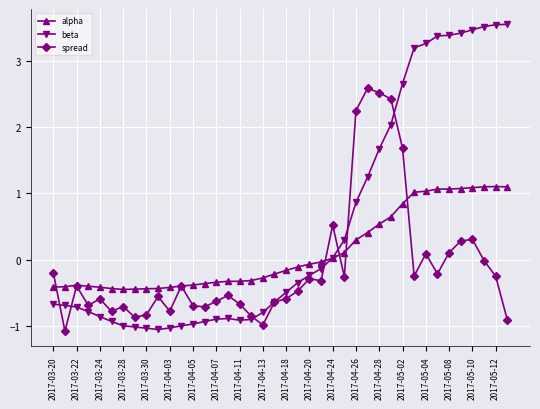

Which series has the largest total across all categories?

beta